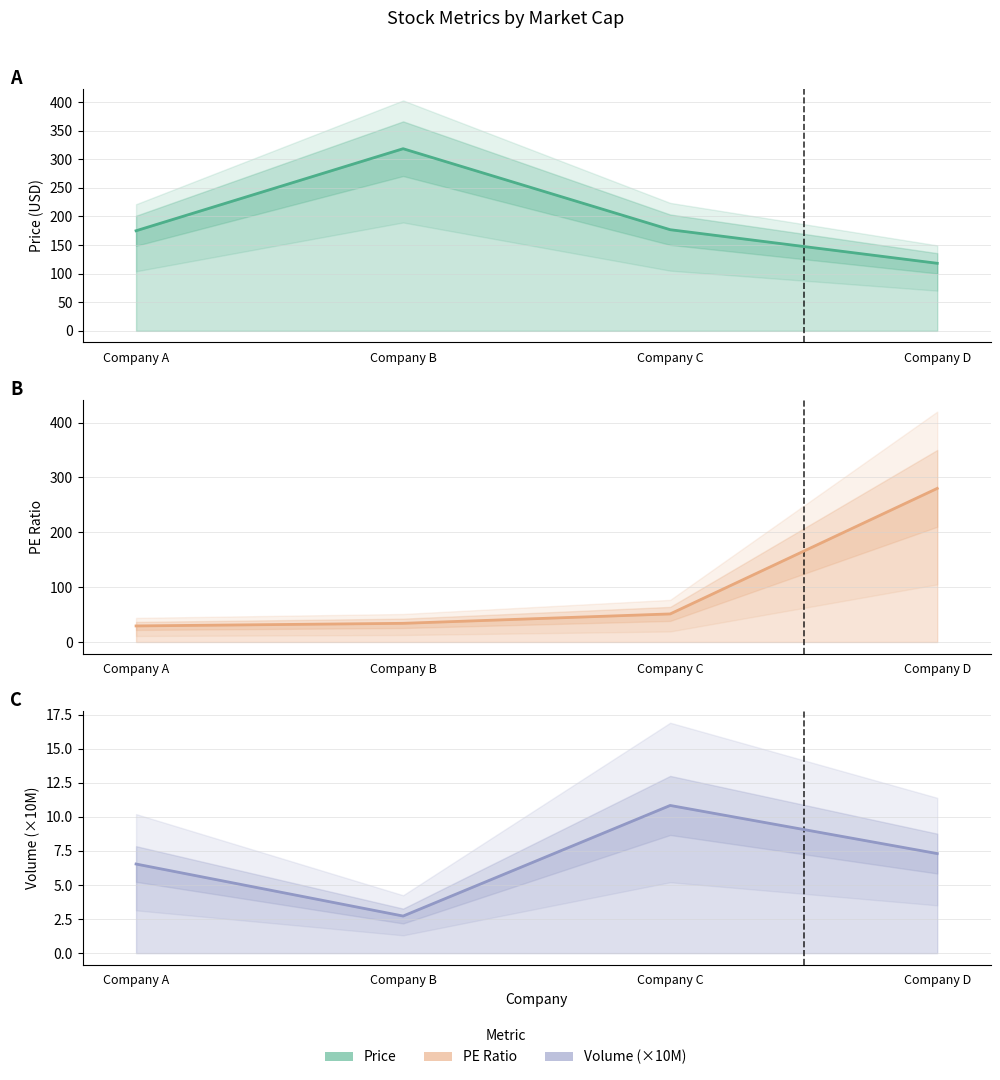

Where is Volume nearest to the value 6?

Company A